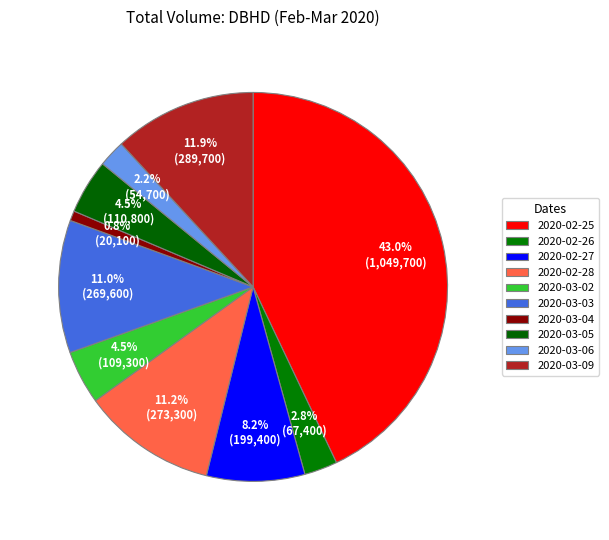

What is the change in value from 2020-02-27 to 2020-03-05?

-88600